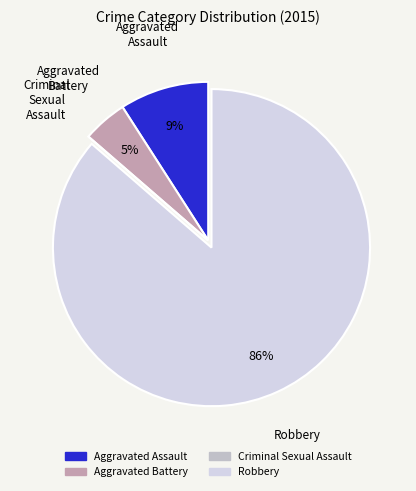

To the nearest percent, what portion does Aggravated Assault represent?

9%